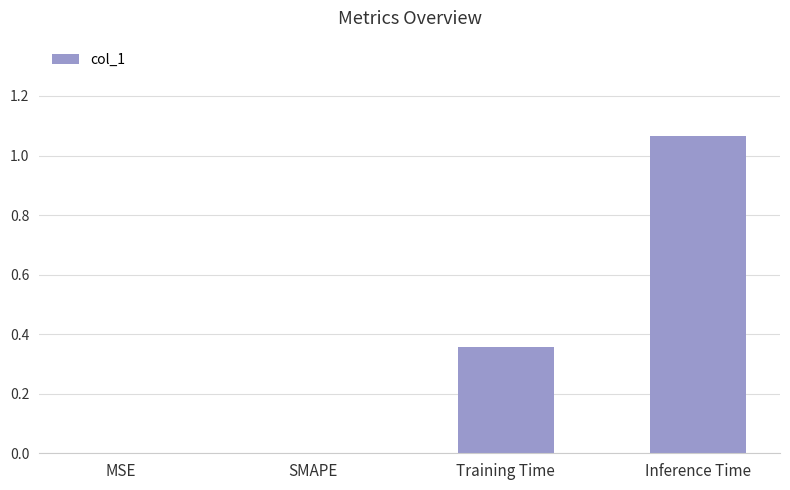

What is the sum of all values?

1.4